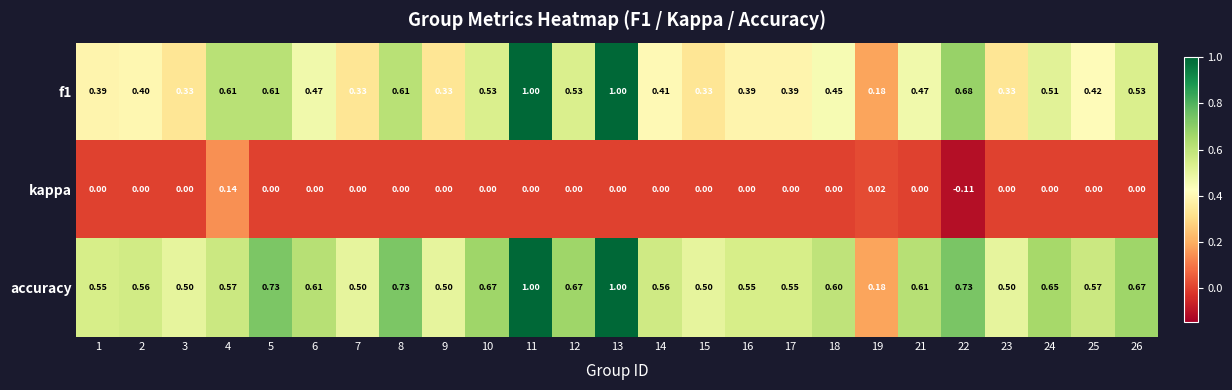

Which series has the largest total across all categories?

accuracy